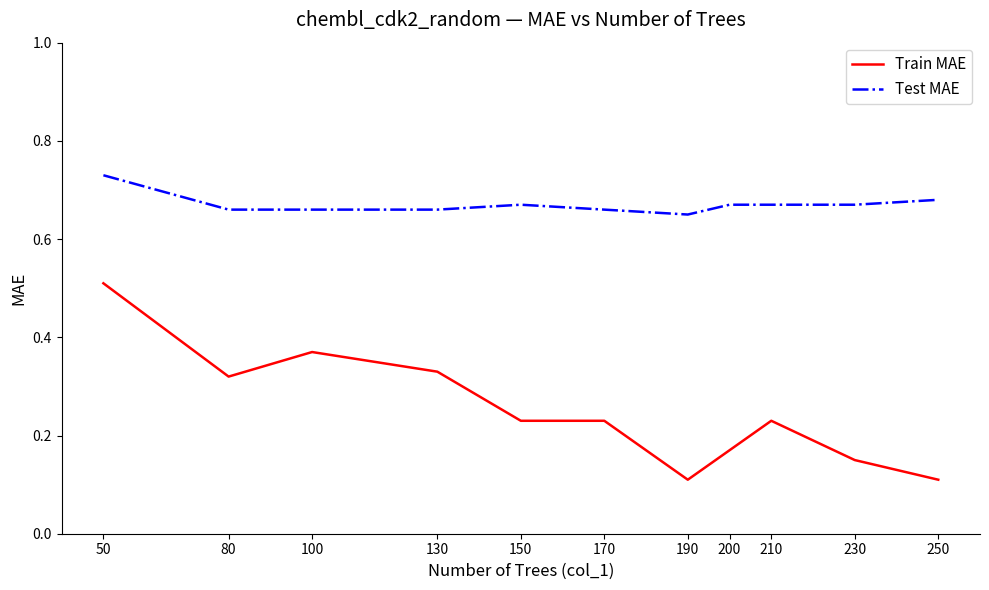

Which category has the highest value in the Test MAE series?

50